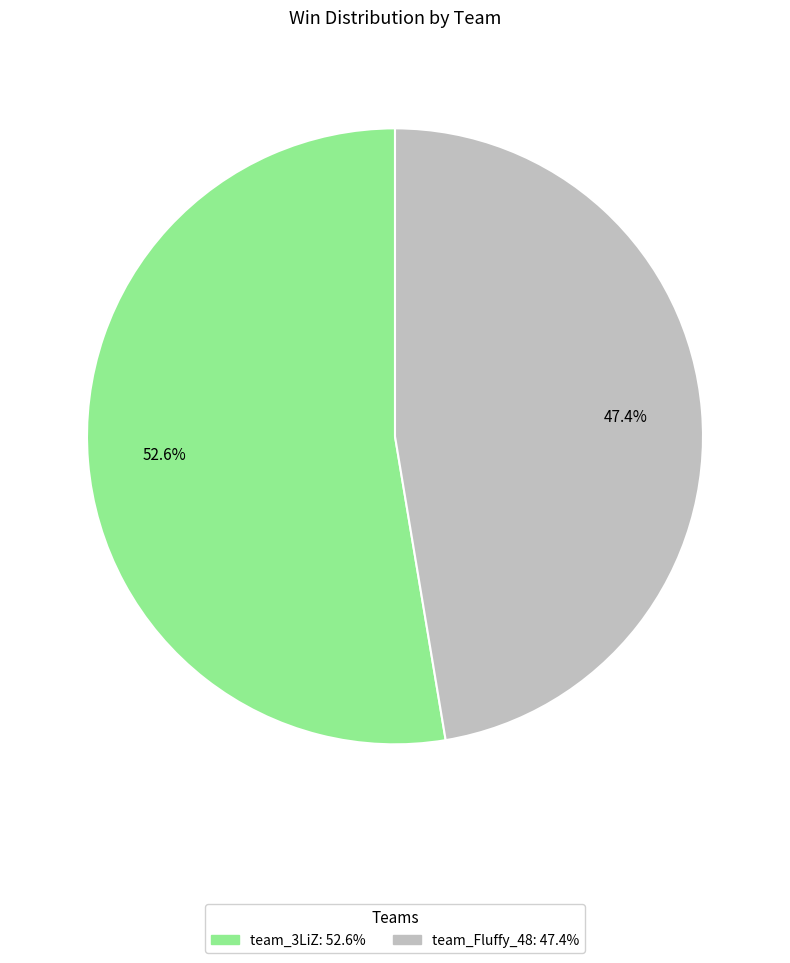

True or false: team_3LiZ accounts for 53% of the total.

True